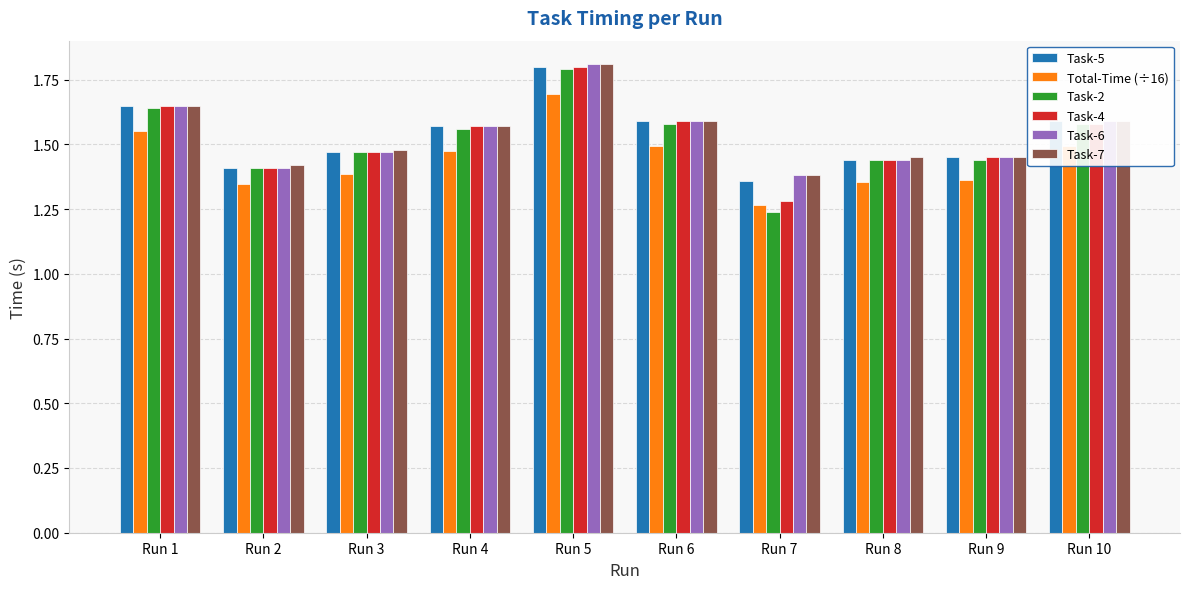

At which label does Task-2 reach its peak?

Run 5